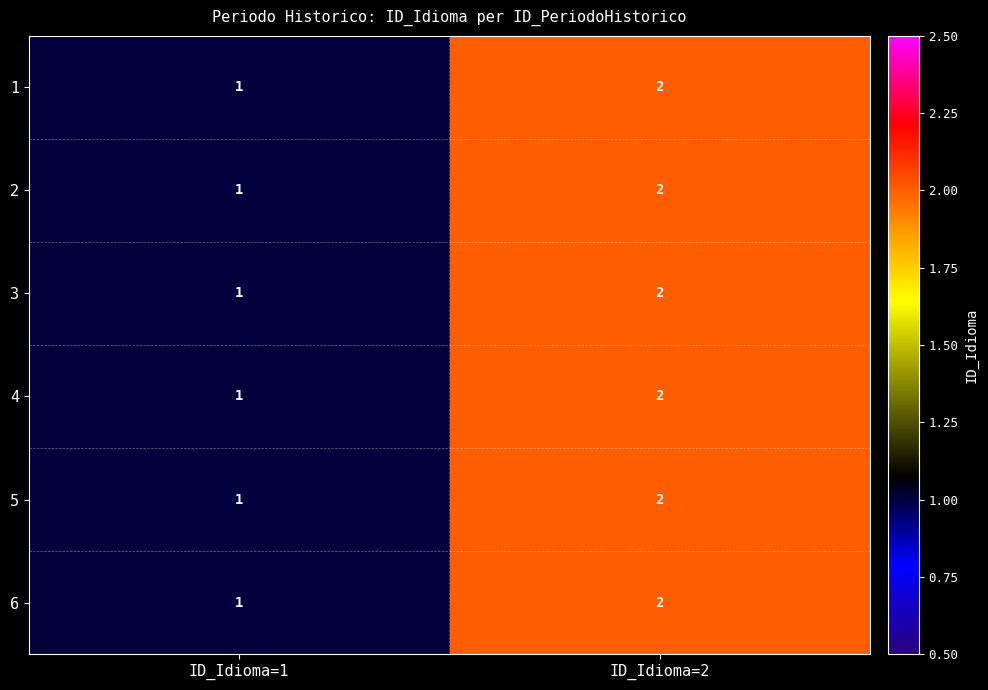

Reading left to right, extract all data points from this chart.

1: ID_Idioma=1=1	ID_Idioma=2=2
2: ID_Idioma=1=1	ID_Idioma=2=2
3: ID_Idioma=1=1	ID_Idioma=2=2
4: ID_Idioma=1=1	ID_Idioma=2=2
5: ID_Idioma=1=1	ID_Idioma=2=2
6: ID_Idioma=1=1	ID_Idioma=2=2